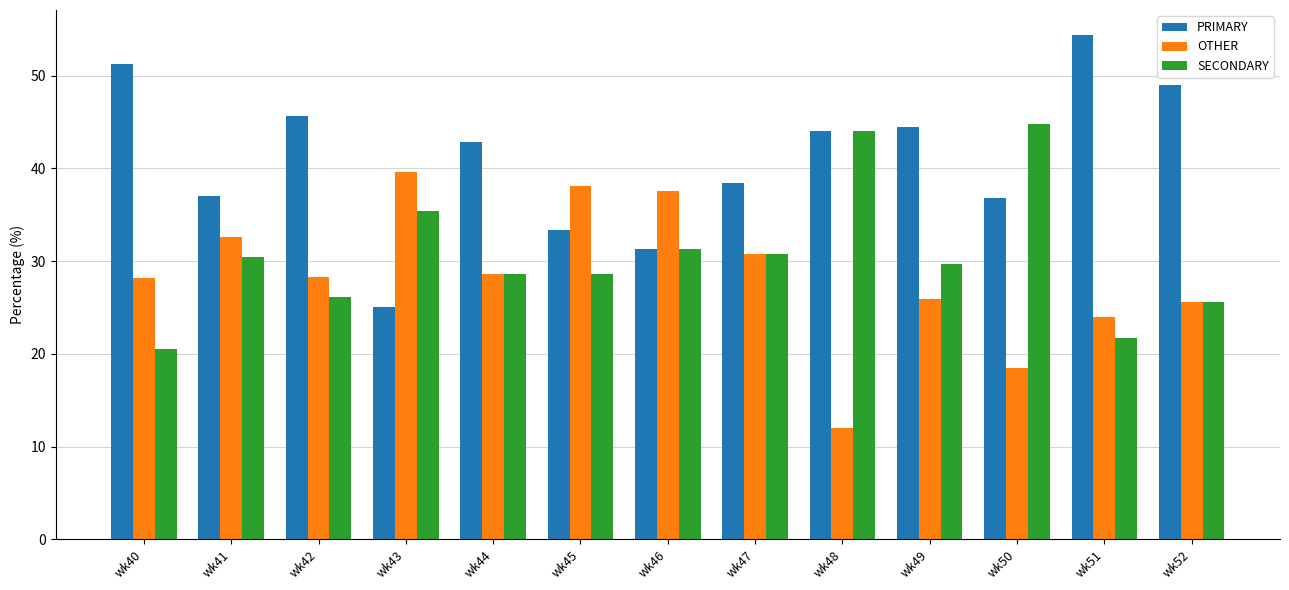

At how many categories does at least one series exceed 42?

8